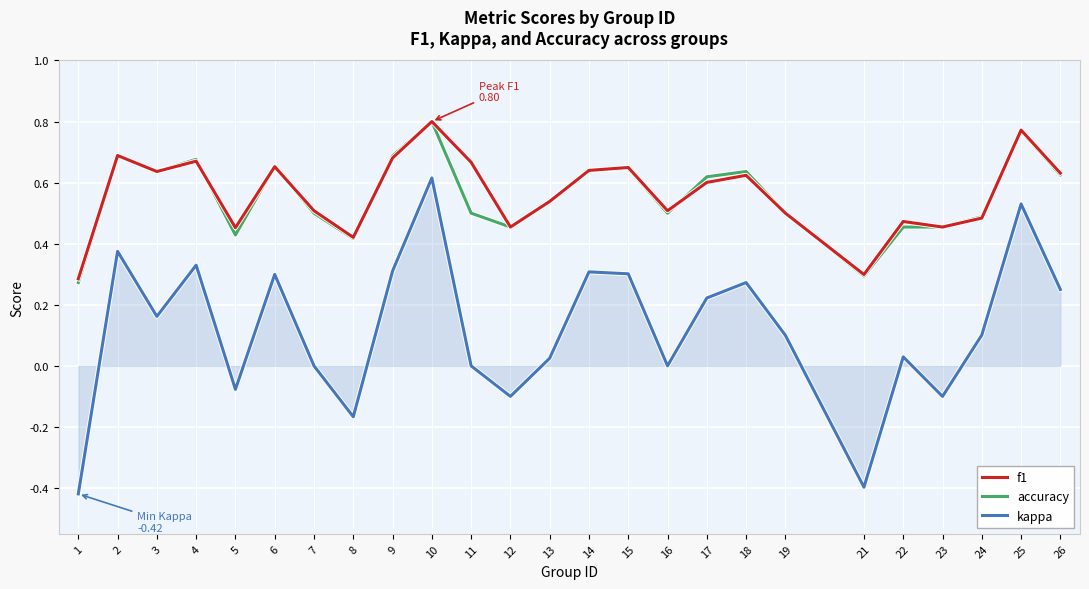

How many interior local valleys does the kappa series have?

7